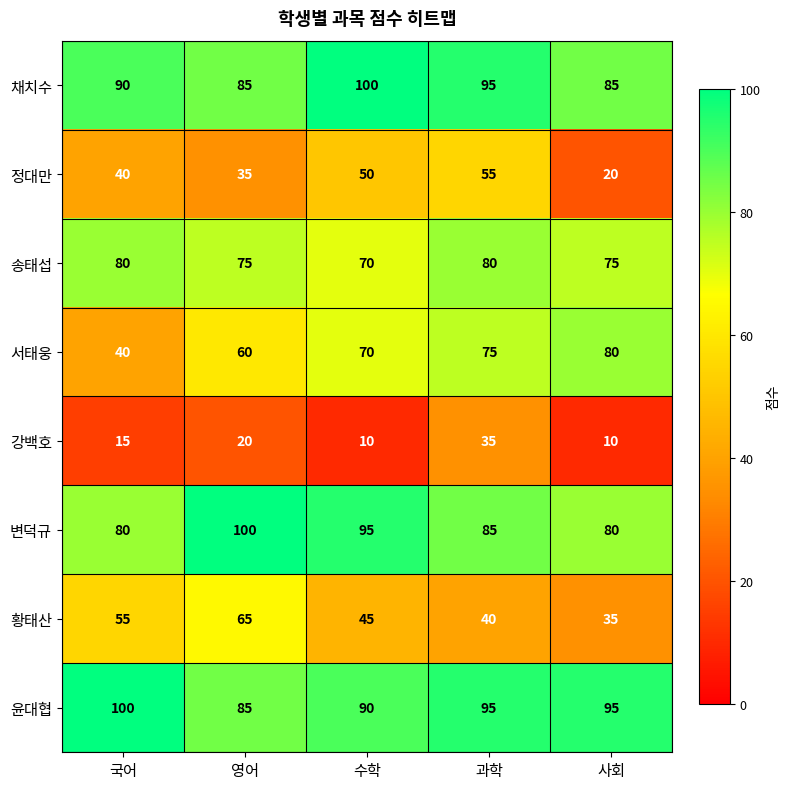

The value of 송태섭 at 수학 is 116. True or false?

False